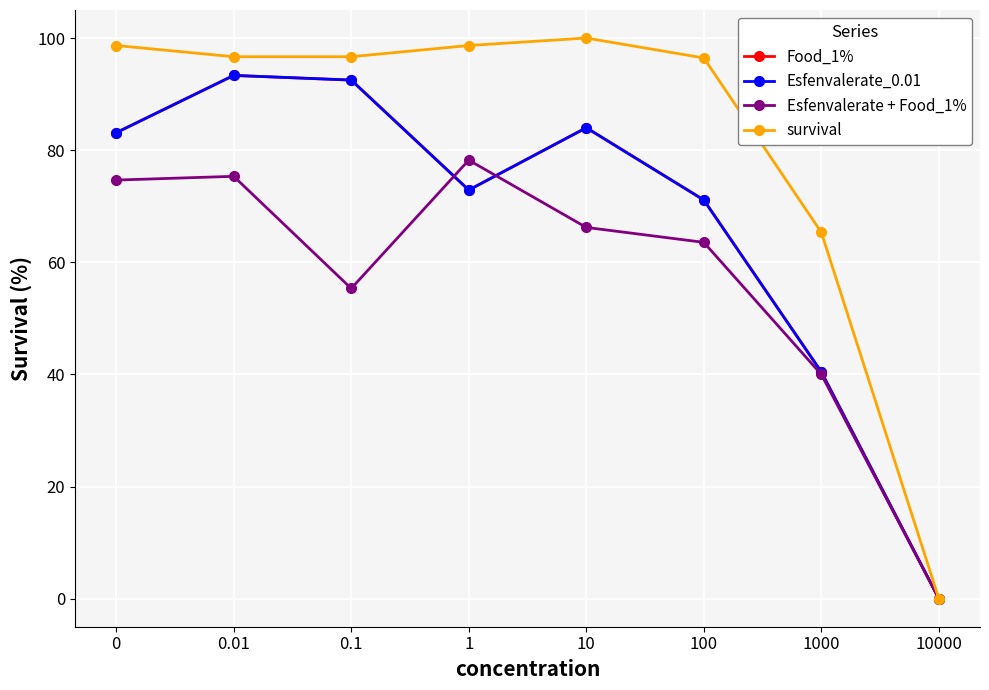

What is the total value across all series at 0?

339.6